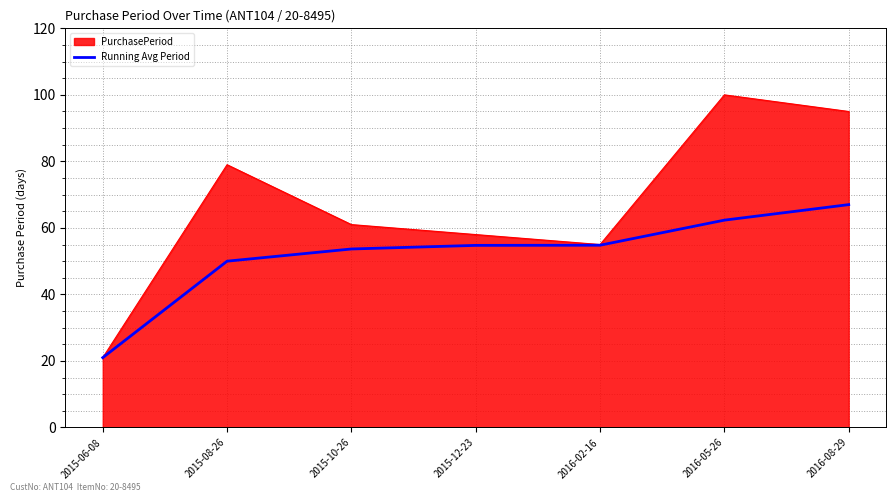

What position from the left is 2016-05-26?

6